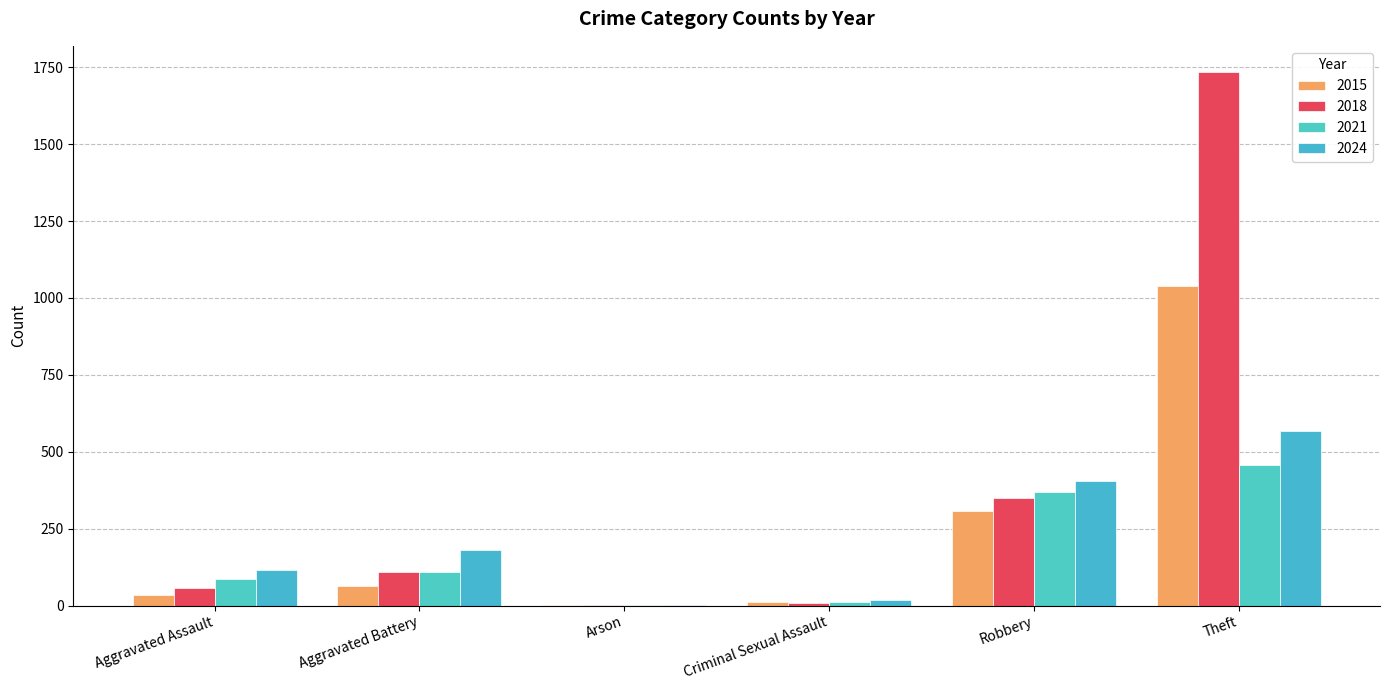

The 2021 series shows 193 at Aggravated Battery. True or false?

False